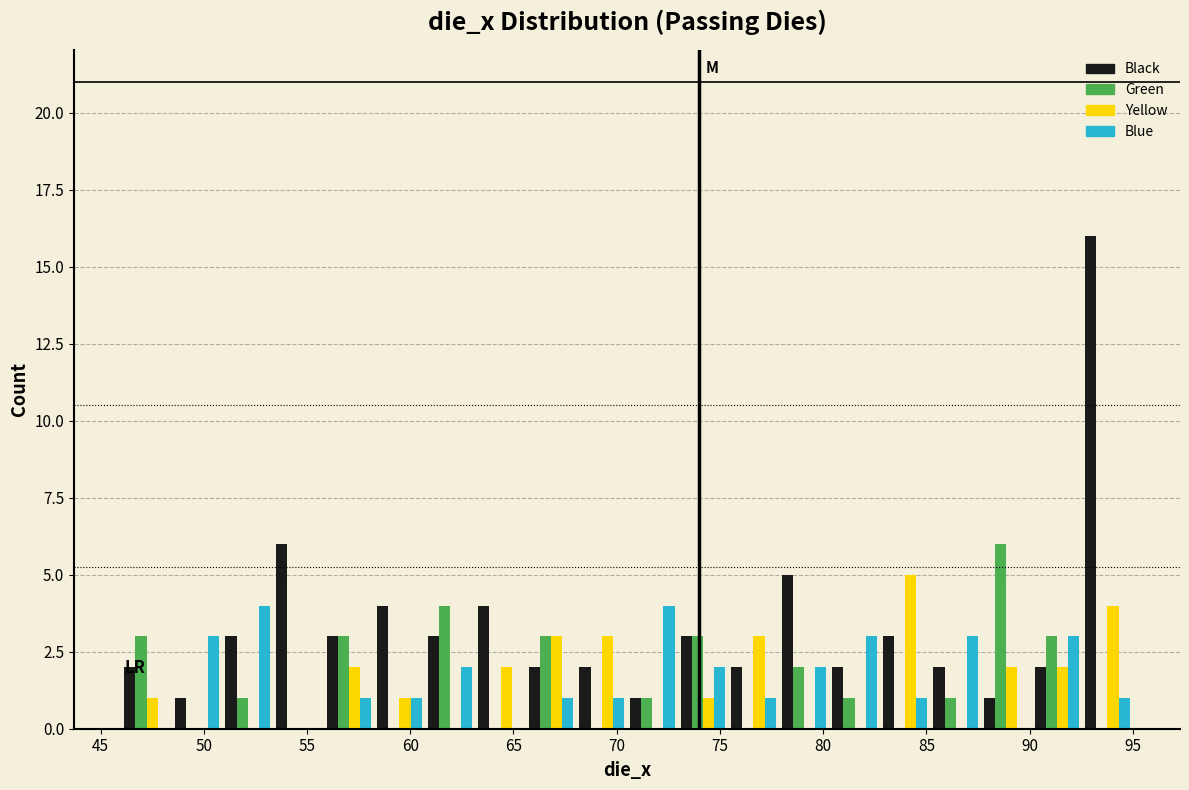

Reading left to right, list every range on the x-axis with the height of the bar of each series over it. Neither the bar edges nor the heights are printed on the chart, so give them approximately, as read against the axes.

46.00 to 48.45: Black=2	Green=3	Yellow=1	Blue=0
48.45 to 50.90: Black=1	Green=0	Yellow=0	Blue=3
50.90 to 53.35: Black=3	Green=1	Yellow=0	Blue=4
53.35 to 55.80: Black=6	Green=0	Yellow=0	Blue=0
55.80 to 58.25: Black=3	Green=3	Yellow=2	Blue=1
58.25 to 60.70: Black=4	Green=0	Yellow=1	Blue=1
60.70 to 63.15: Black=3	Green=4	Yellow=0	Blue=2
63.15 to 65.60: Black=4	Green=0	Yellow=2	Blue=0
65.60 to 68.05: Black=2	Green=3	Yellow=3	Blue=1
68.05 to 70.50: Black=2	Green=0	Yellow=3	Blue=1
70.50 to 72.95: Black=1	Green=1	Yellow=0	Blue=4
72.95 to 75.40: Black=3	Green=3	Yellow=1	Blue=2
75.40 to 77.85: Black=2	Green=0	Yellow=3	Blue=1
77.85 to 80.30: Black=5	Green=2	Yellow=0	Blue=2
80.30 to 82.75: Black=2	Green=1	Yellow=0	Blue=3
82.75 to 85.20: Black=3	Green=0	Yellow=5	Blue=1
85.20 to 87.65: Black=2	Green=1	Yellow=0	Blue=3
87.65 to 90.10: Black=1	Green=6	Yellow=2	Blue=0
90.10 to 92.55: Black=2	Green=3	Yellow=2	Blue=3
92.55 to 95.00: Black=16	Green=0	Yellow=4	Blue=1